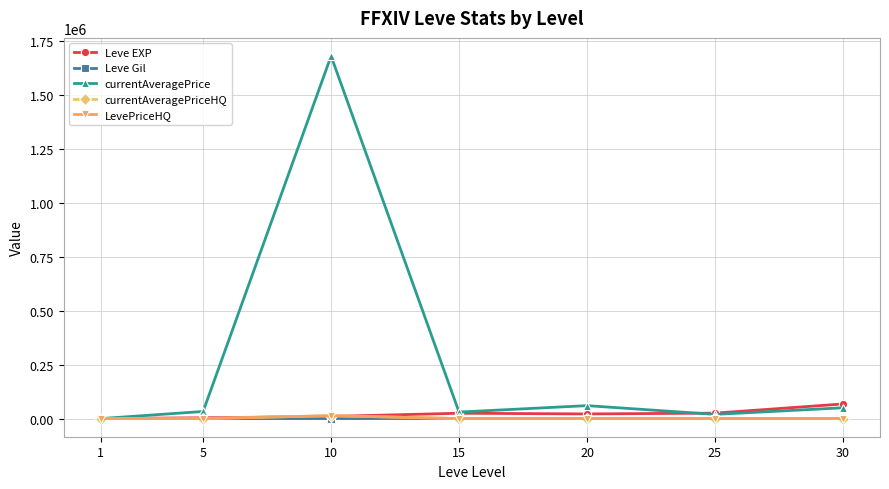

Is this an area chart (filled region under the line)?

No